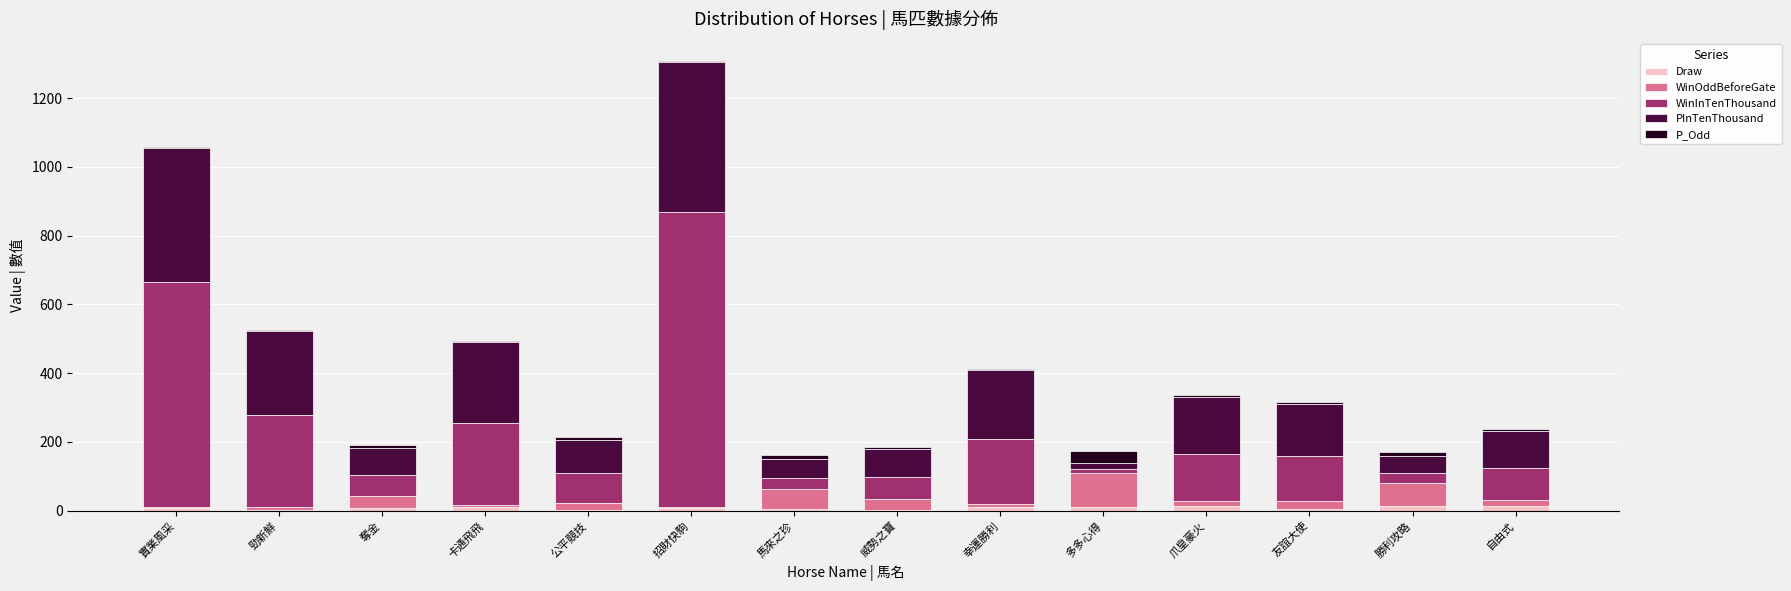

At which category is the sum across all series the highest?

招財快駒